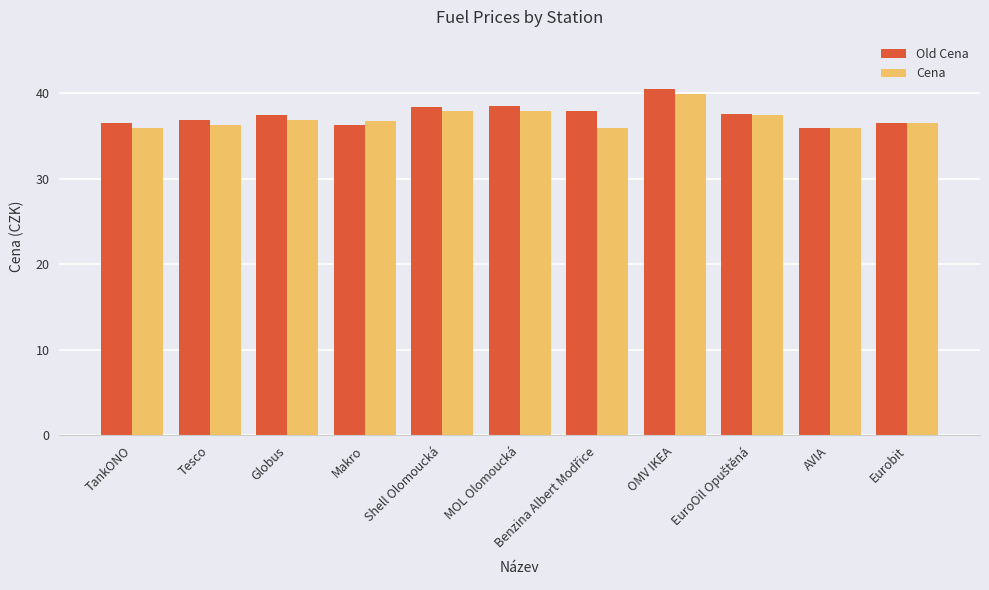

Rank the series by their maximum value, from lowest to highest.

Cena, Old Cena